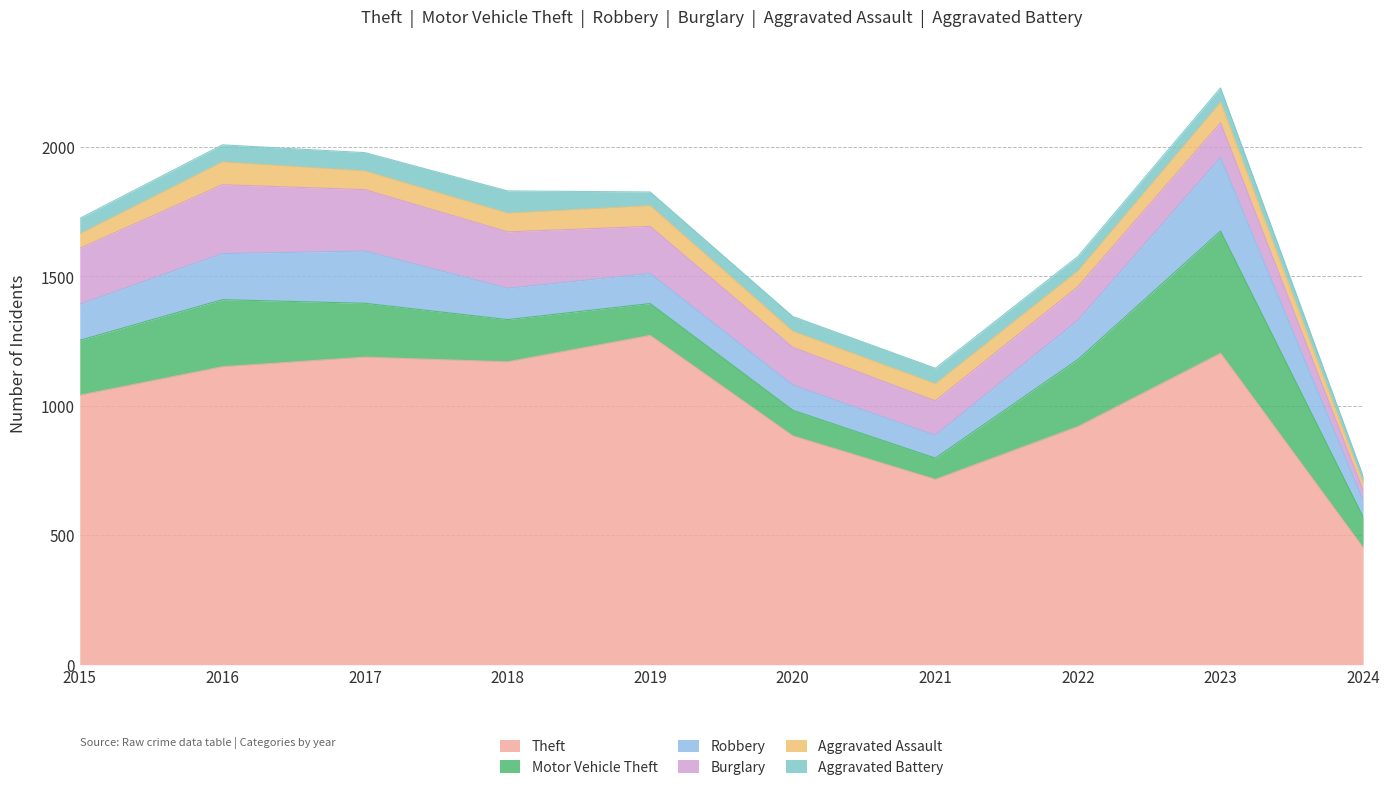

What is the sum of all Motor Vehicle Theft values?

1996